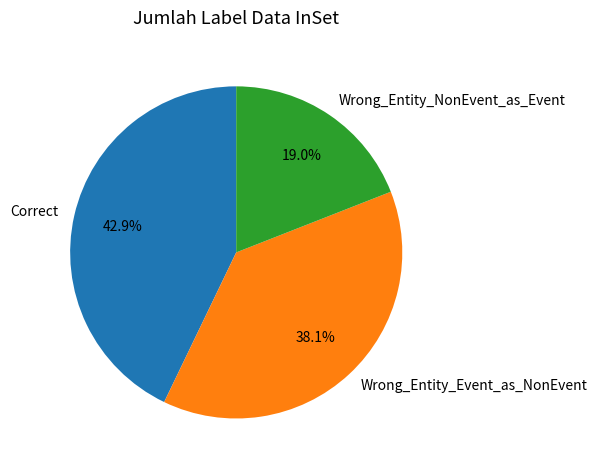

What percentage is the Correct slice, to the nearest percent?

43%